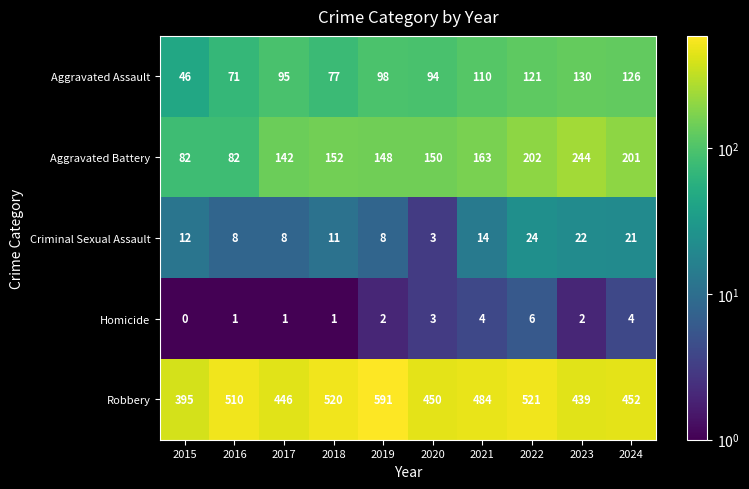

At which label is Homicide closest to 3?

2020